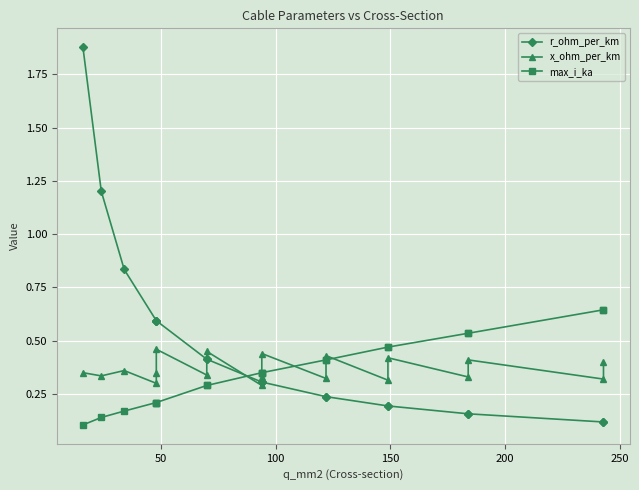

The value of x_ohm_per_km at 17 is 0.5. True or false?

False